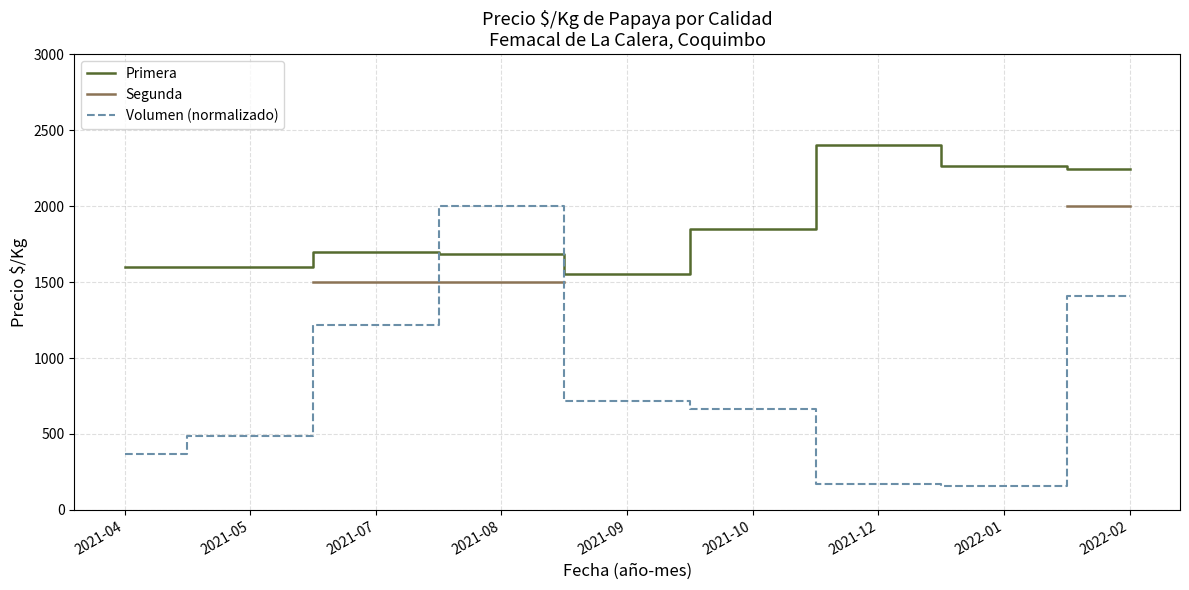

What is the label of the 5th point from the left?

2021-09